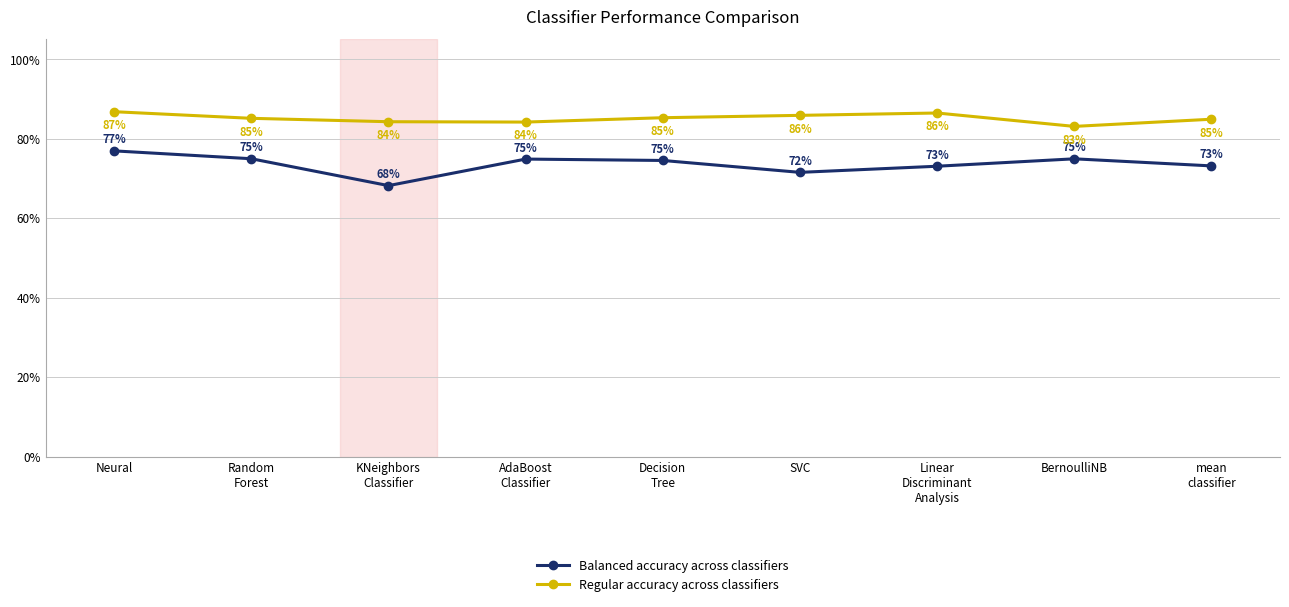

Reading right to left, list all the values displayed in this chart.

Balanced accuracy across classifiers: 0.7	0.7	0.7	0.7	0.7	0.7	0.7	0.7	0.8
Regular accuracy across classifiers: 0.8	0.8	0.9	0.9	0.9	0.8	0.8	0.9	0.9